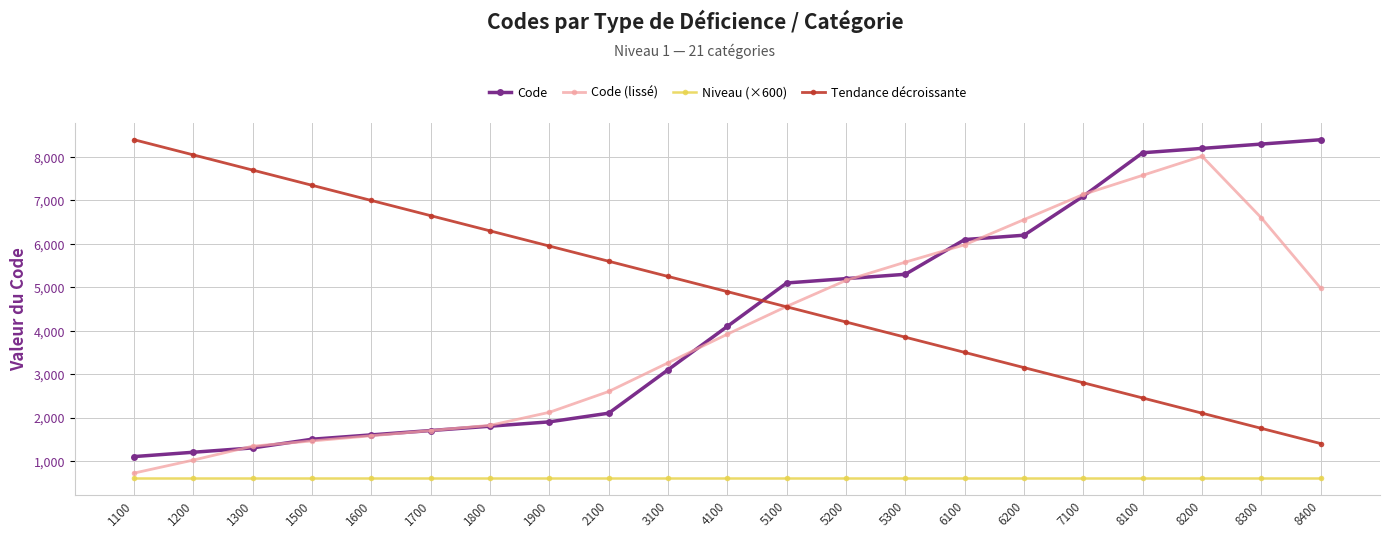

Which series has the largest total across all categories?

Tendance décroissante